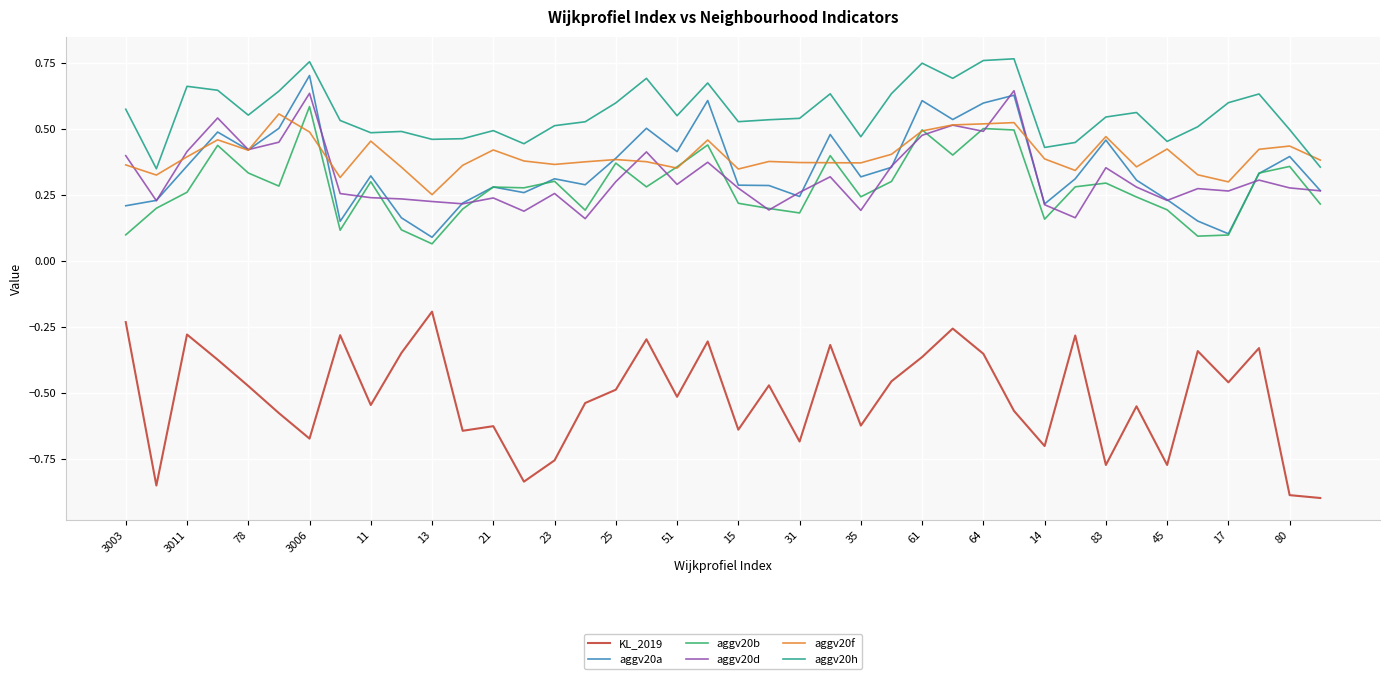

Which series has the largest total across all categories?

aggv20h